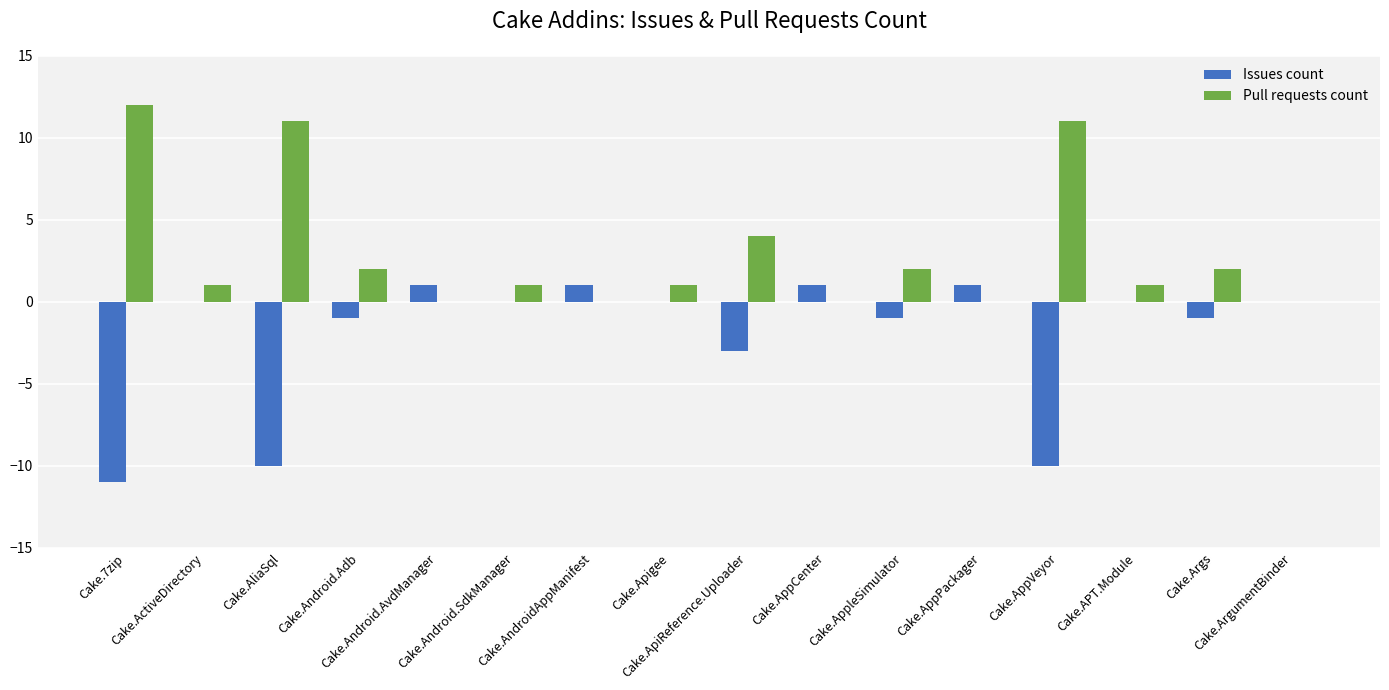

What is the sum of all Issues count values?

-33